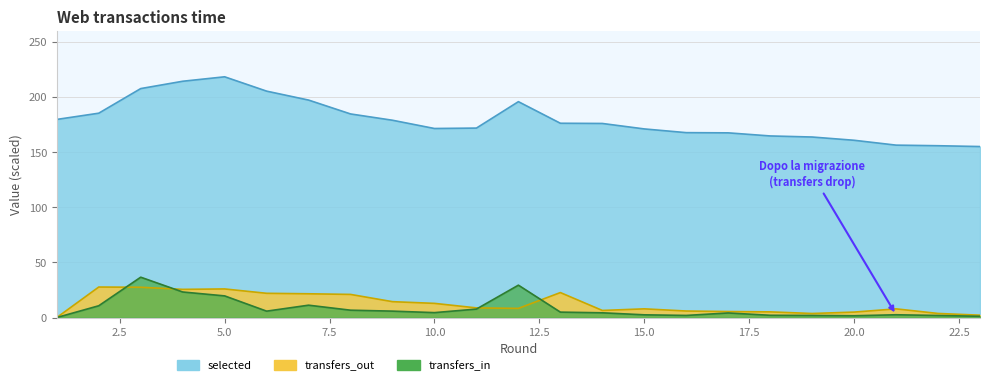

At which category does transfers_out reach its first local valley?

4